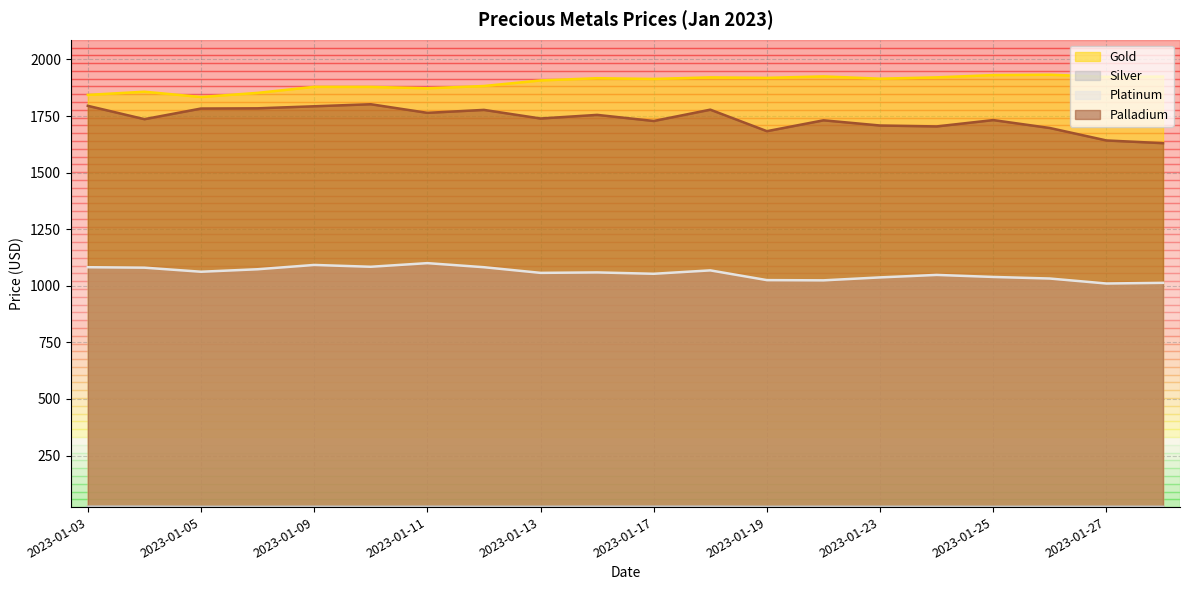

At which label does Silver reach its minimum?

2023-01-05